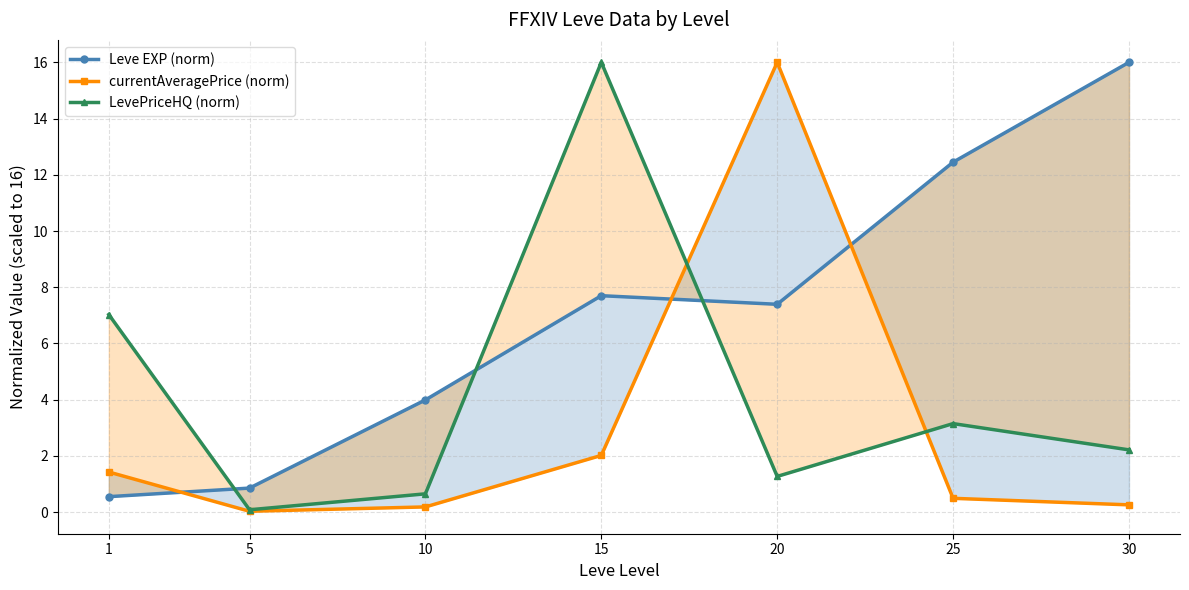

Which series has the largest total across all categories?

Leve EXP (norm)